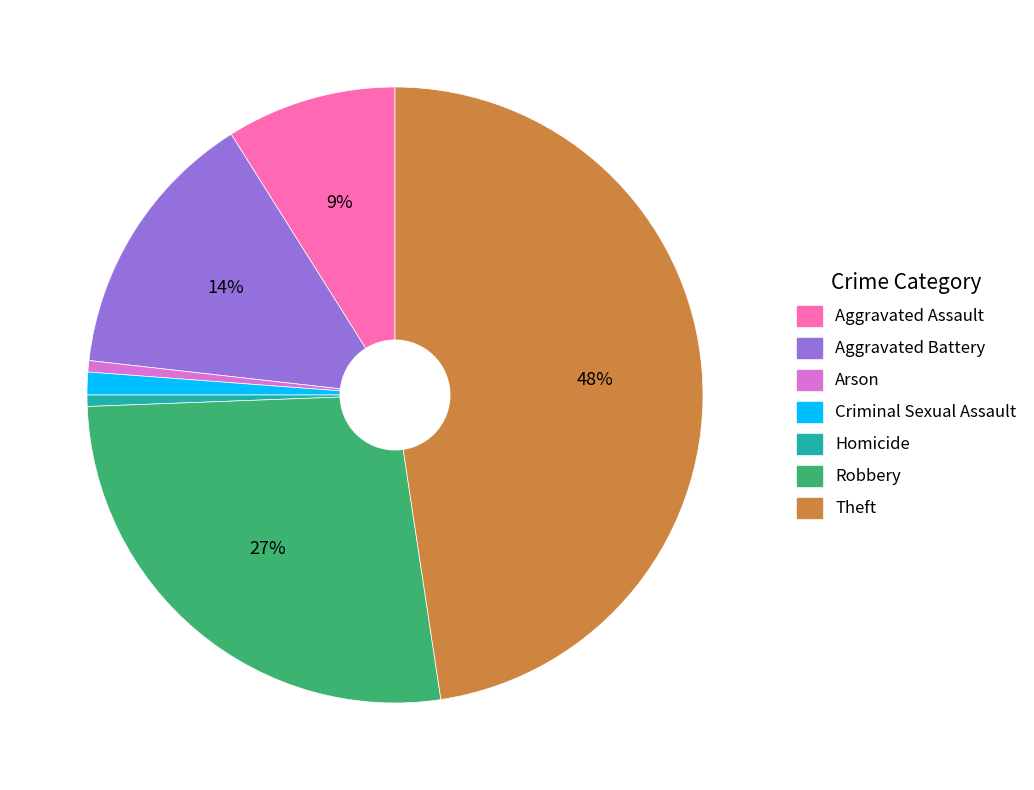

What is the largest slice in the pie chart?

Theft